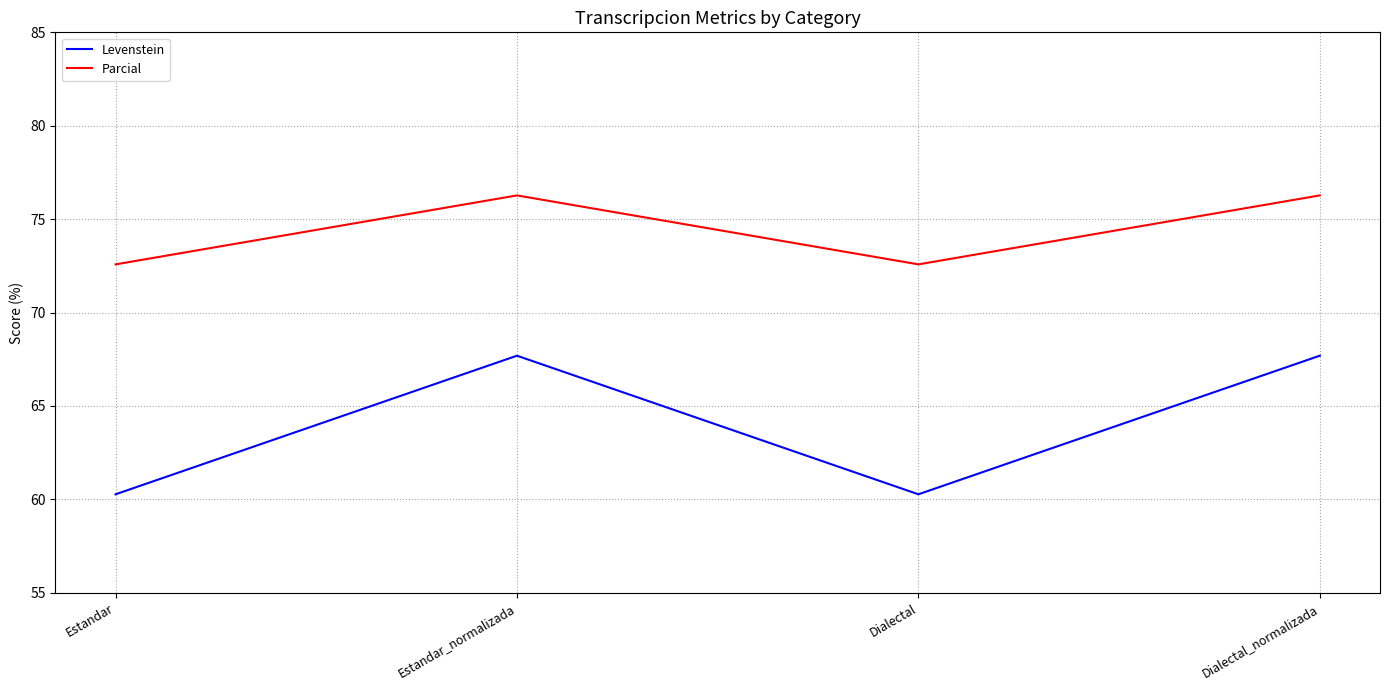

How many values in the Parcial series exceed 76?

2